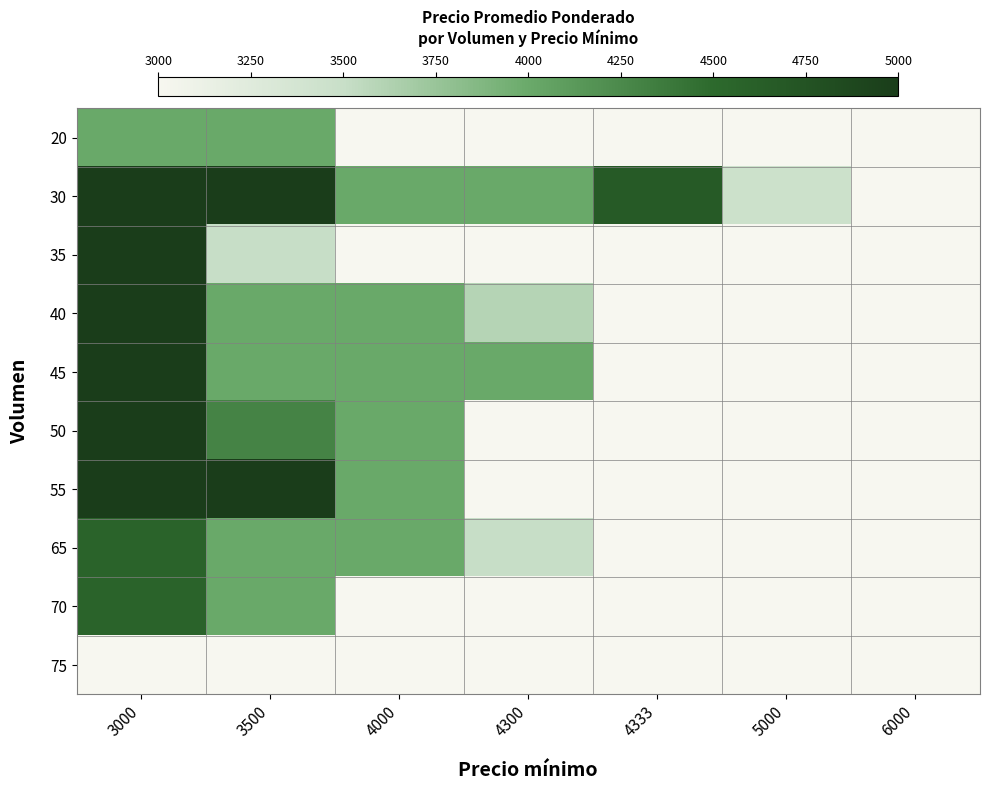

Reading right to left, extract all data points from this chart.

20: 6000=3000	5000=3000	4333=3000	4300=3000	4000=3000	3500=4000	3000=4000
30: 6000=3000	5000=3458	4333=4667	4300=4000	4000=4000	3500=5000	3000=5000
35: 6000=3000	5000=3000	4333=3000	4300=3000	4000=3000	3500=3500	3000=5000
40: 6000=3000	5000=3000	4333=3000	4300=3600	4000=4000	3500=4000	3000=5000
45: 6000=3000	5000=3000	4333=3000	4300=4000	4000=4000	3500=4000	3000=5000
50: 6000=3000	5000=3000	4333=3000	4300=3000	4000=4000	3500=4300	3000=5000
55: 6000=3000	5000=3000	4333=3000	4300=3000	4000=4000	3500=5000	3000=5000
65: 6000=3000	5000=3000	4333=3000	4300=3500	4000=4000	3500=4000	3000=4571
70: 6000=3000	5000=3000	4333=3000	4300=3000	4000=3000	3500=4000	3000=4571
75: 6000=3000	5000=3000	4333=3000	4300=3000	4000=3000	3500=3000	3000=3000